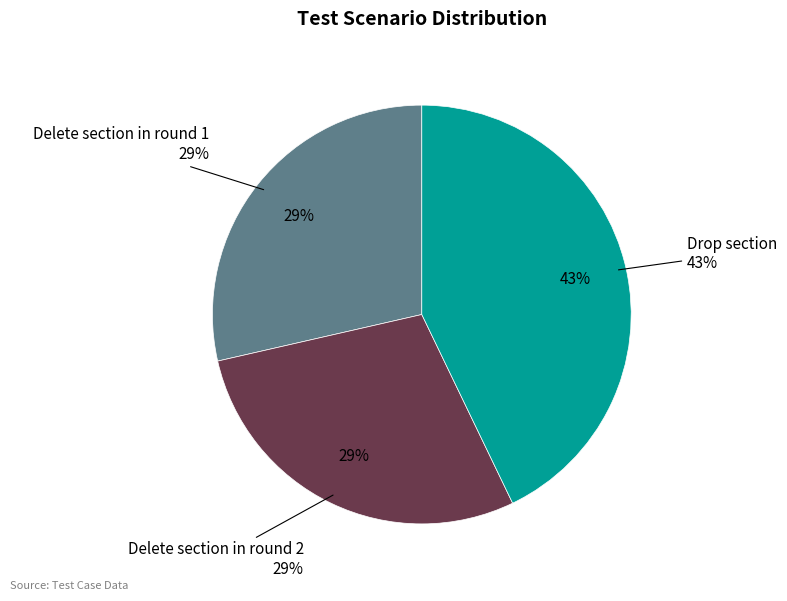

Is Delete section in round 2 the majority of the pie?

No